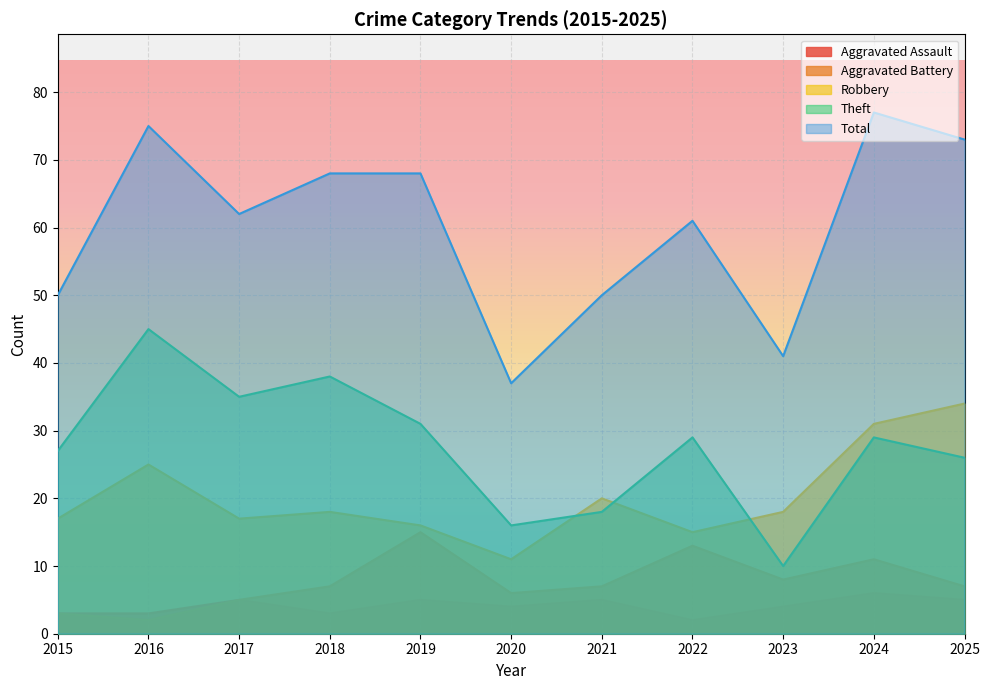

What is the difference between the maximum and minimum values in the Robbery series?

23